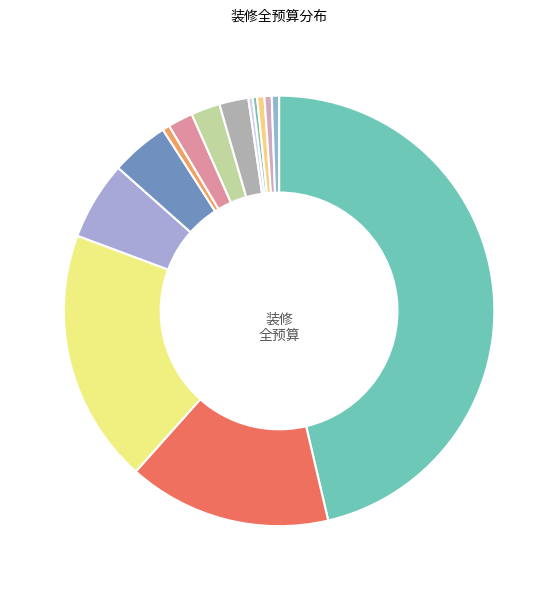

To the nearest percent, what is the difference between the largest and smallest slice percentages?

46%